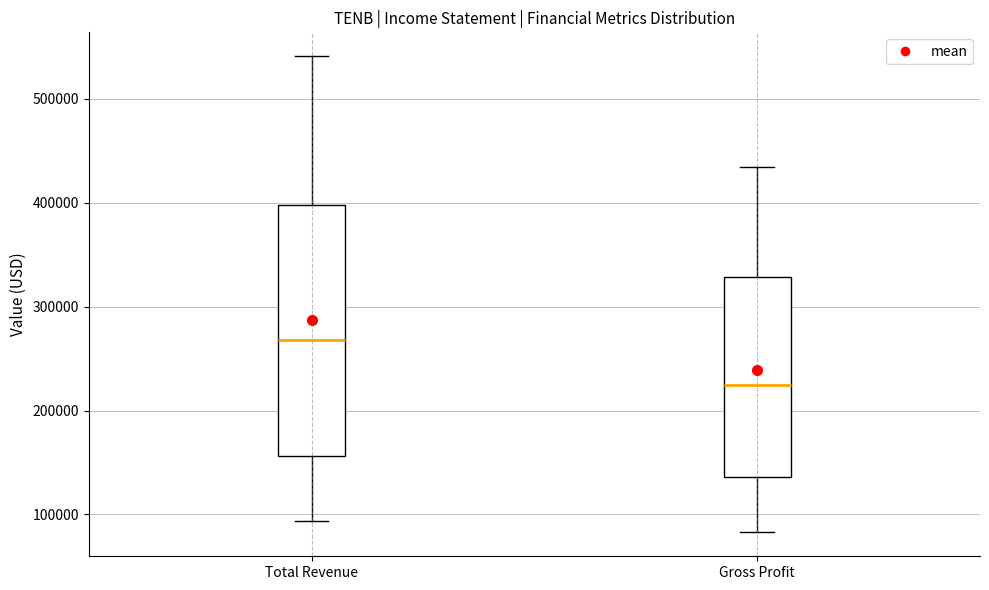

Reading left to right, transcribe this box plot: for each box, give where its median line is, the range the box spans, and where its two whiskers end, as read against the y-axis. The values are not printed on the chart, so give them approximately, as read against the axis.

Total Revenue: median 270000, box 160000 to 400000, whiskers 90000 to 540000
Gross Profit: median 220000, box 140000 to 330000, whiskers 80000 to 430000